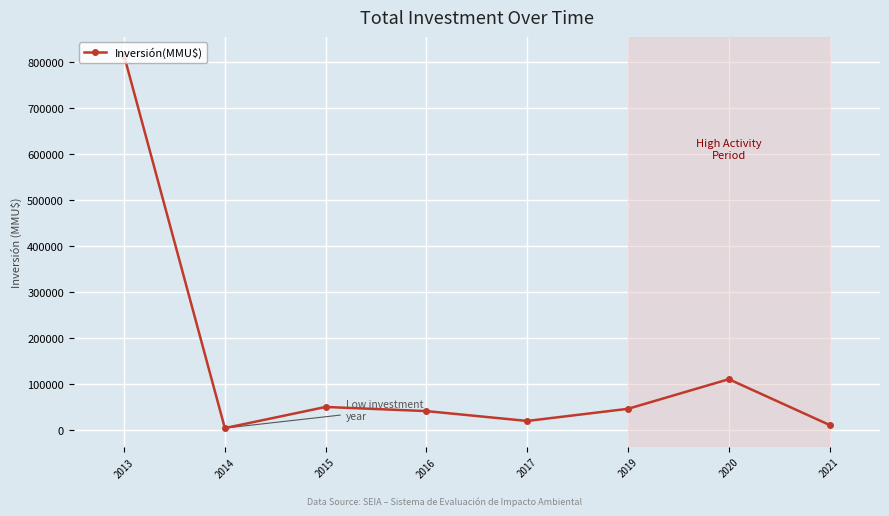

Reading right to left, what are all the values shown in this chart?

10799	110250	46000	19600	41000	50000	4055	813211